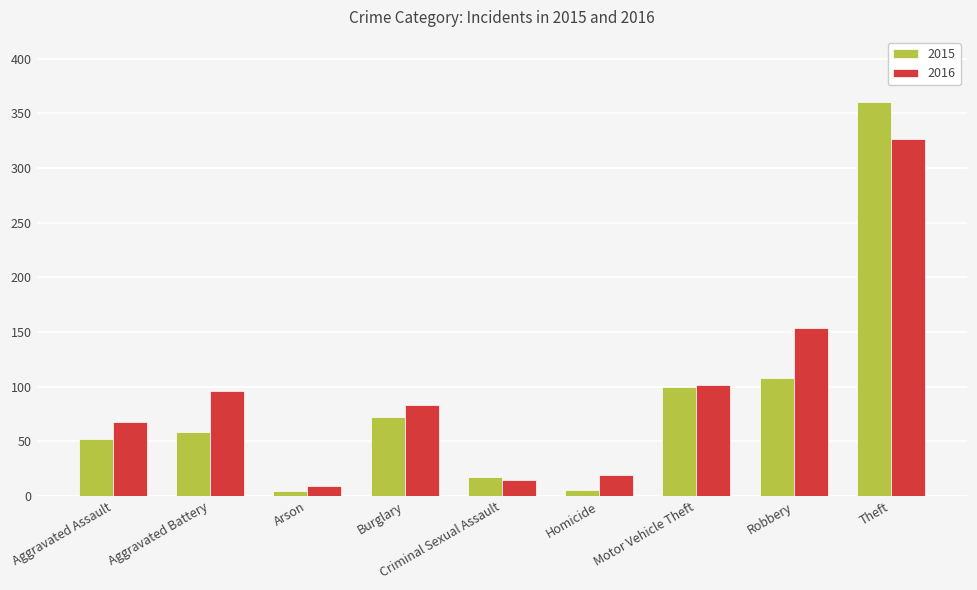

Does the chart contain any negative values?

No